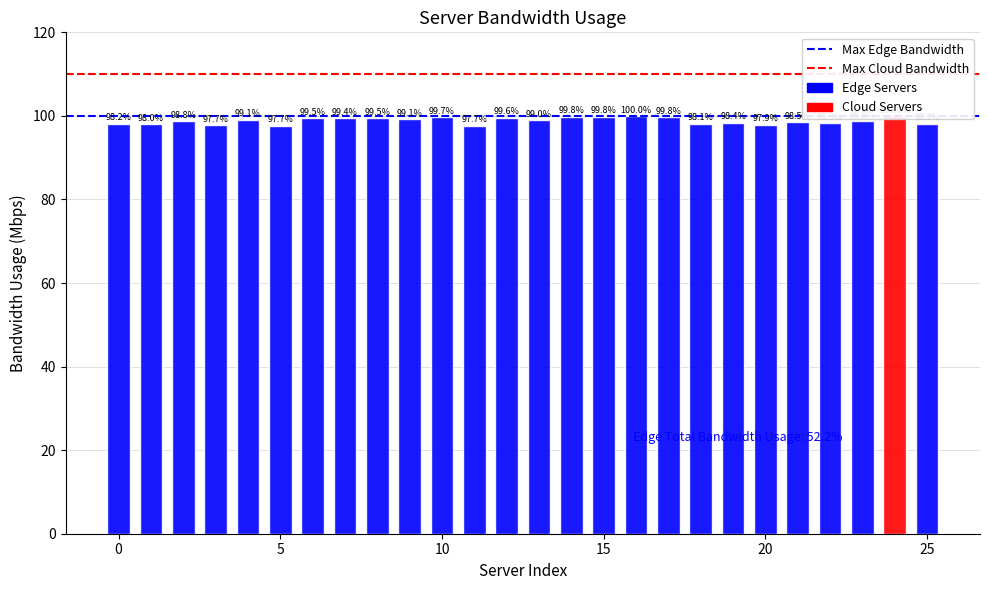

What is the average value of the Max Edge Bandwidth series?

100